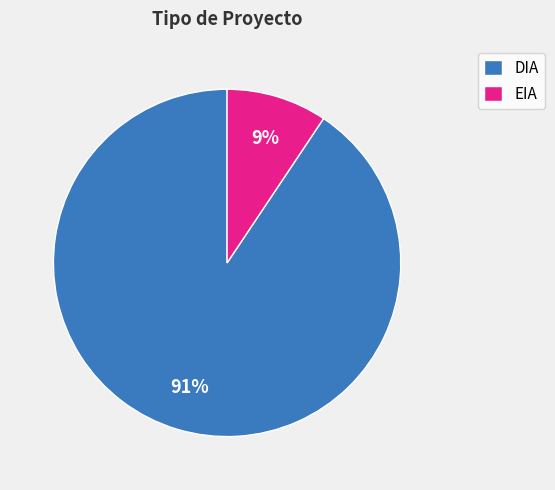

To the nearest percent, what is the average slice percentage?

50%